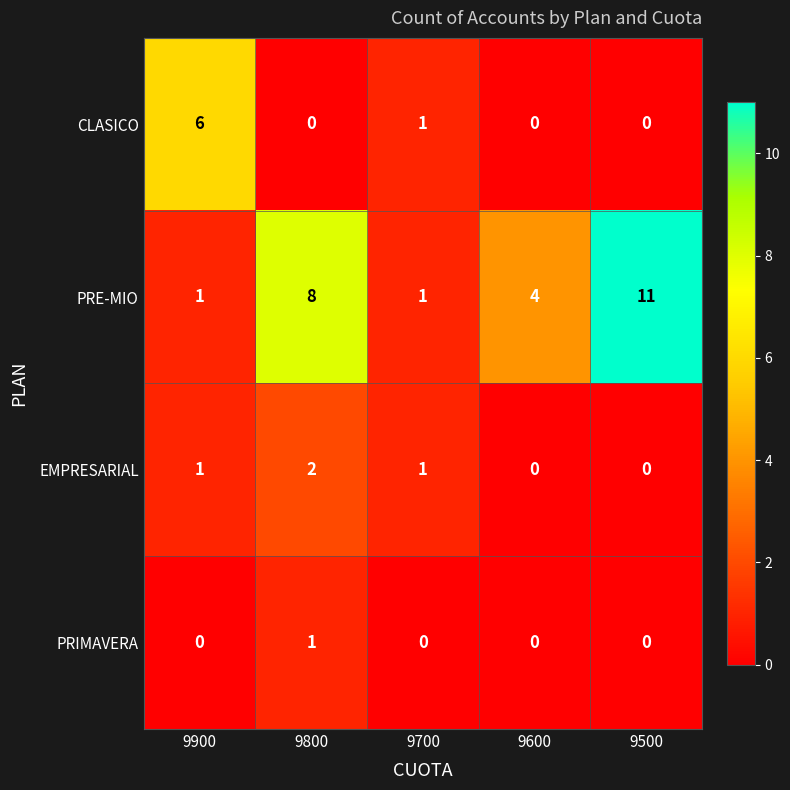

Where is CLASICO nearest to the value 3?

9700